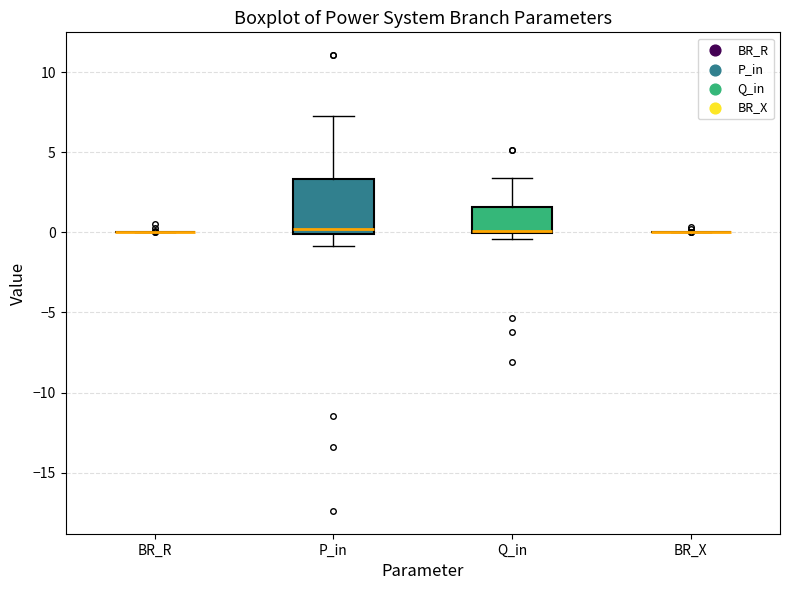

Reading left to right, read every box against the y-axis: the position of its median line, the range the box covers, and the ends of its whiskers. The values are not printed on the chart, so give them approximately, as read against the axis.

BR_R: box collapsed to a line at 0.0, whiskers 0.0 to 0.0
P_in: median 0.0 (just above the box's lower edge), box 0.0 to 3.5, whiskers -1.0 to 7.5
Q_in: median 0.0, box 0.0 to 1.5, whiskers -0.5 to 3.5
BR_X: box collapsed to a line at 0.0, whiskers 0.0 to 0.0